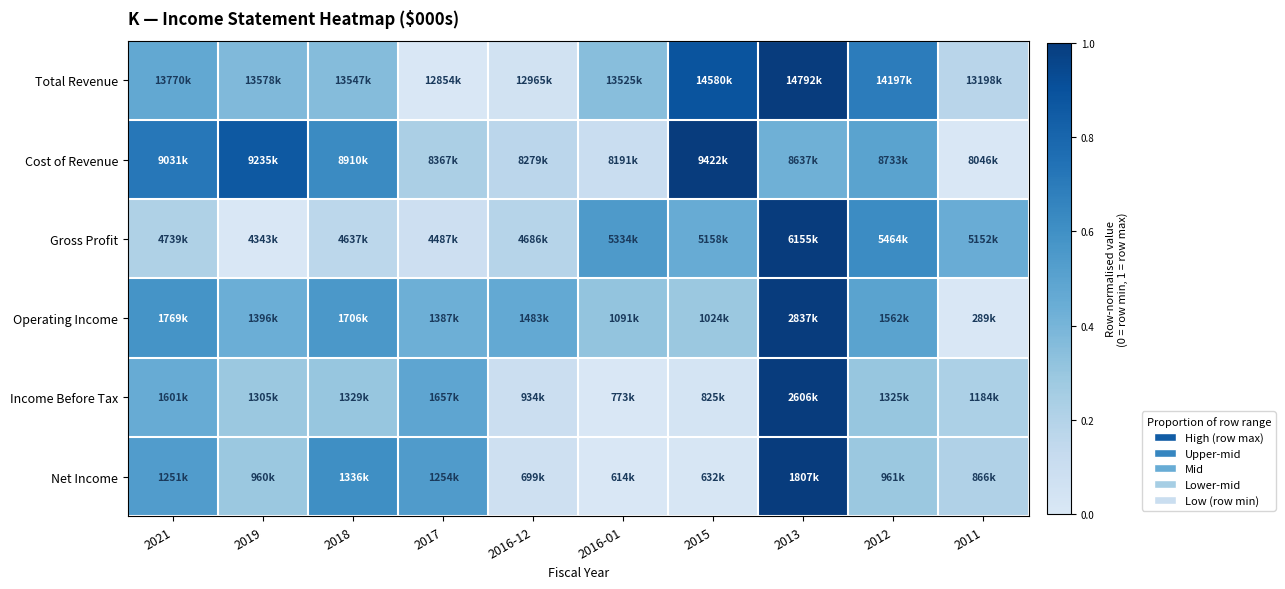

Which category has the highest value across all series?

2013